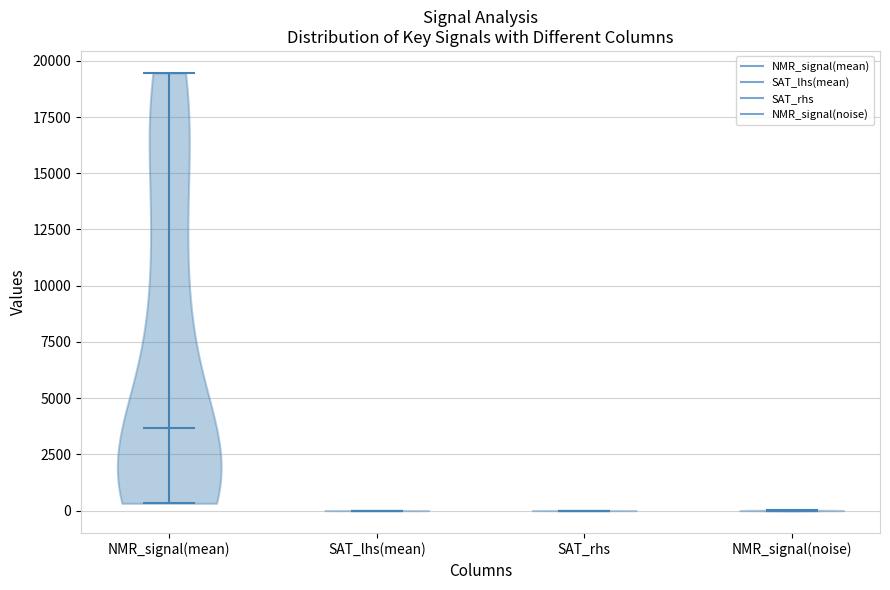

Where does the median line of the violin for NMR_signal(mean) sit on the y-axis? The values are not printed on the chart, so give them approximately, as read against the axis.

3500